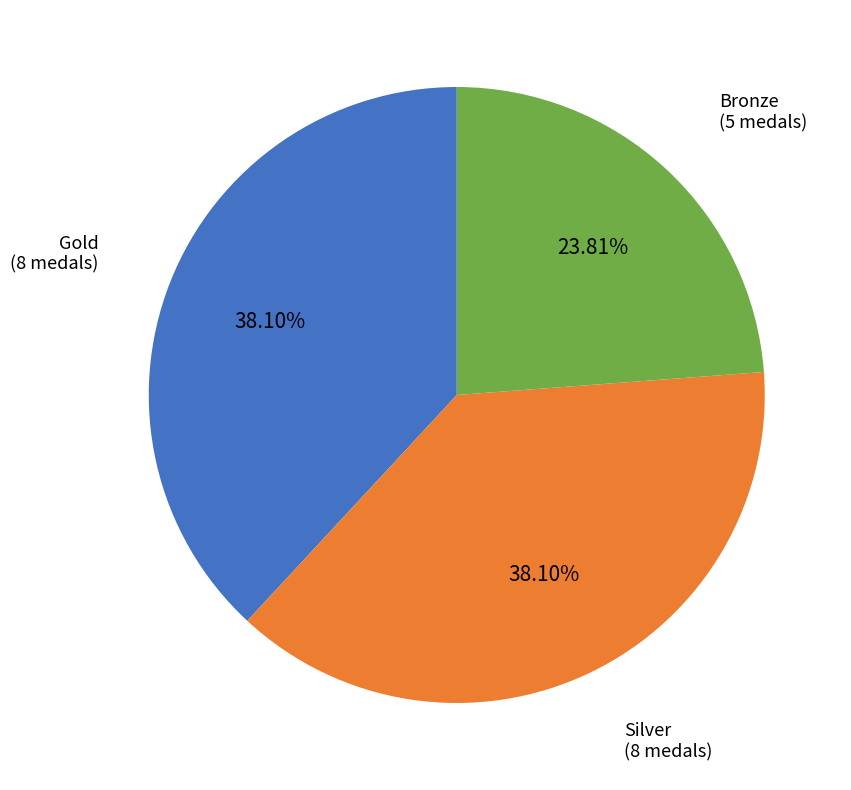

Is there any slice that represents more than half of the pie?

No